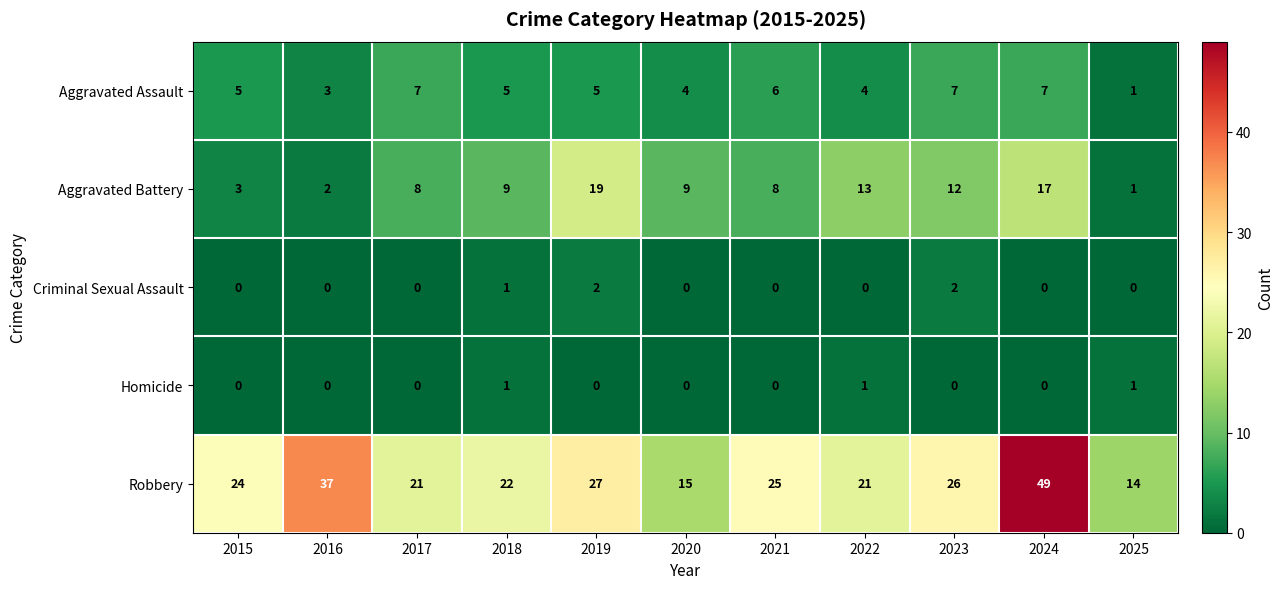

Which category has the lowest value in the Aggravated Assault series?

2025